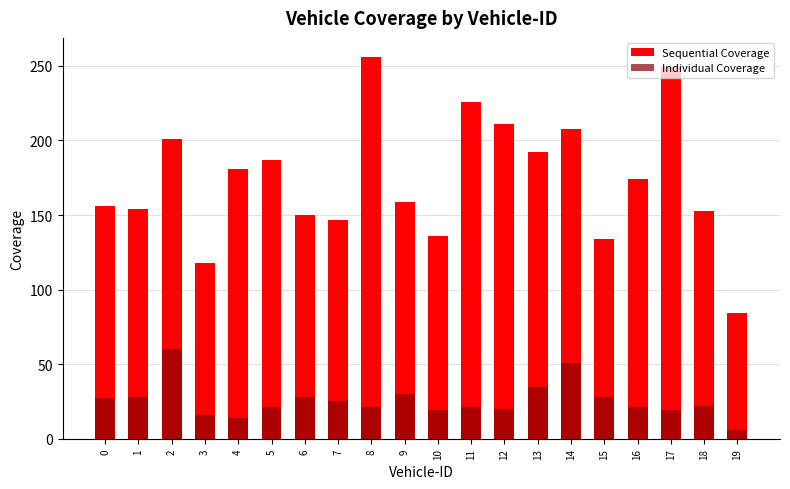

What are all the series names shown in the legend?

Sequential Coverage, Individual Coverage